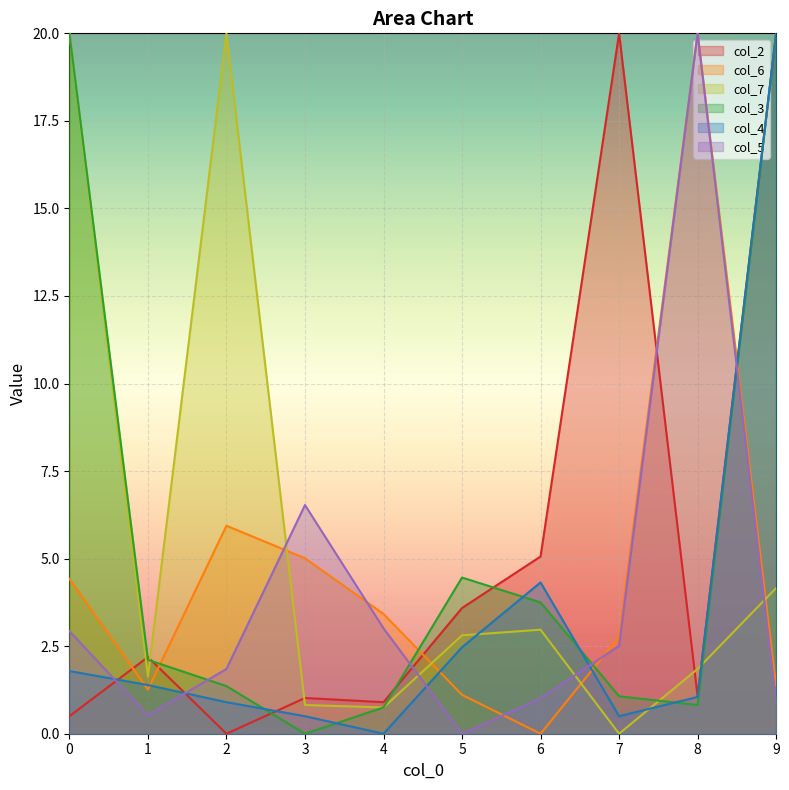

What is the value of the col_3 point at the 1st from the left?

20.0